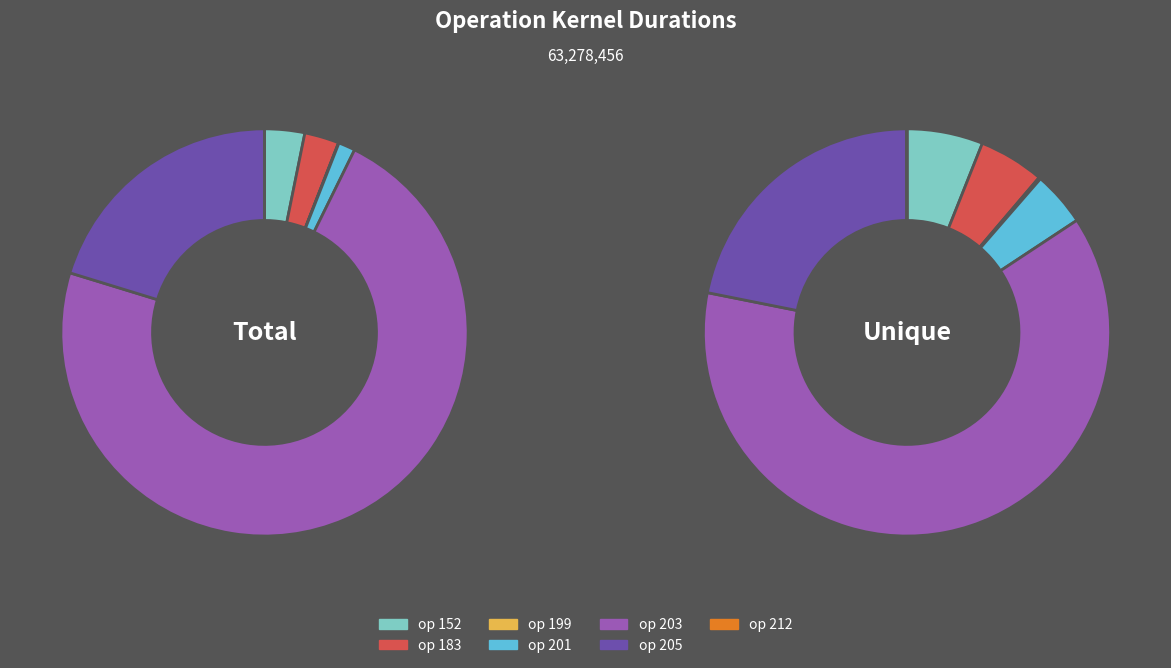

Is the sum of 203 and 183 greater than half?

Yes